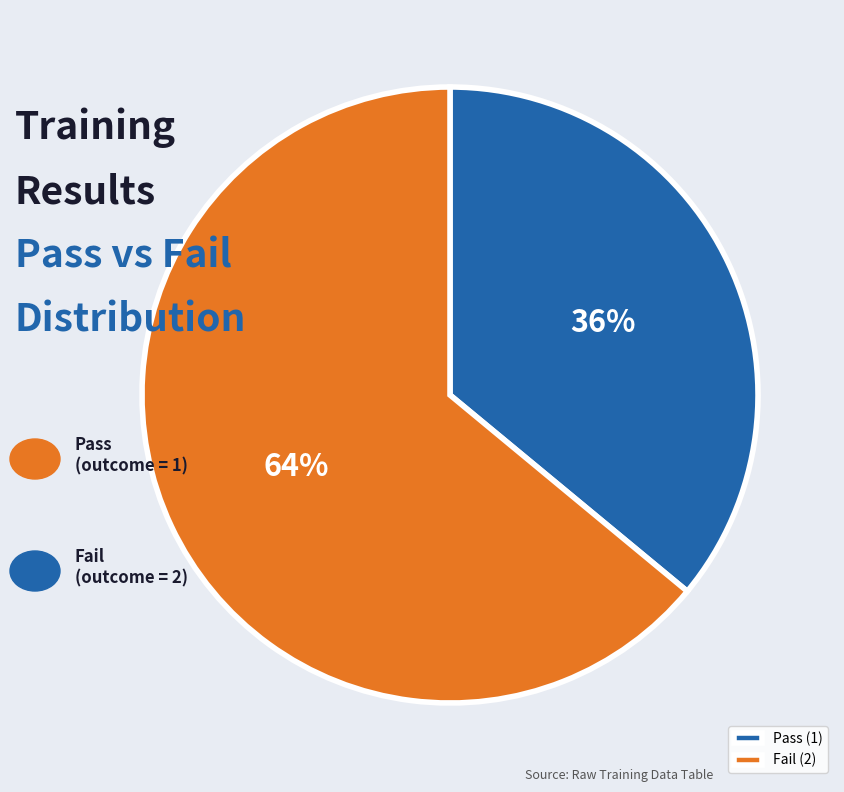

What is the smallest slice in the pie chart?

Pass (1)